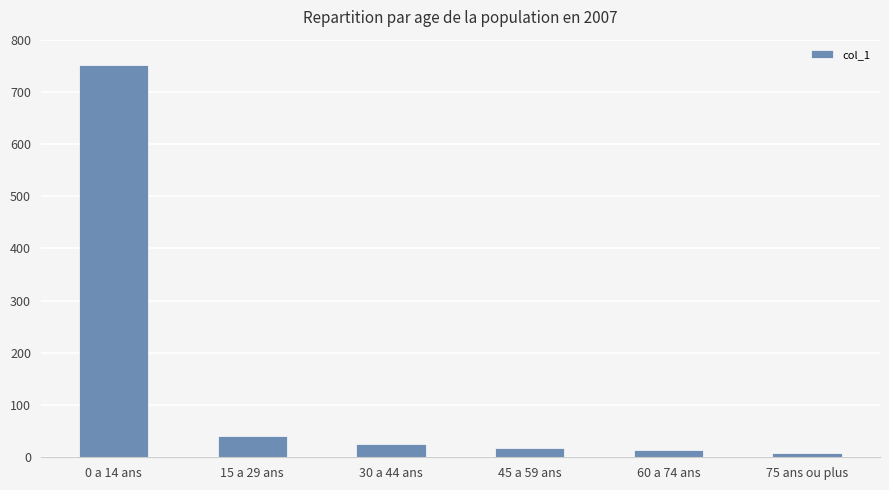

What is the value of the 1st bar from the left?

751